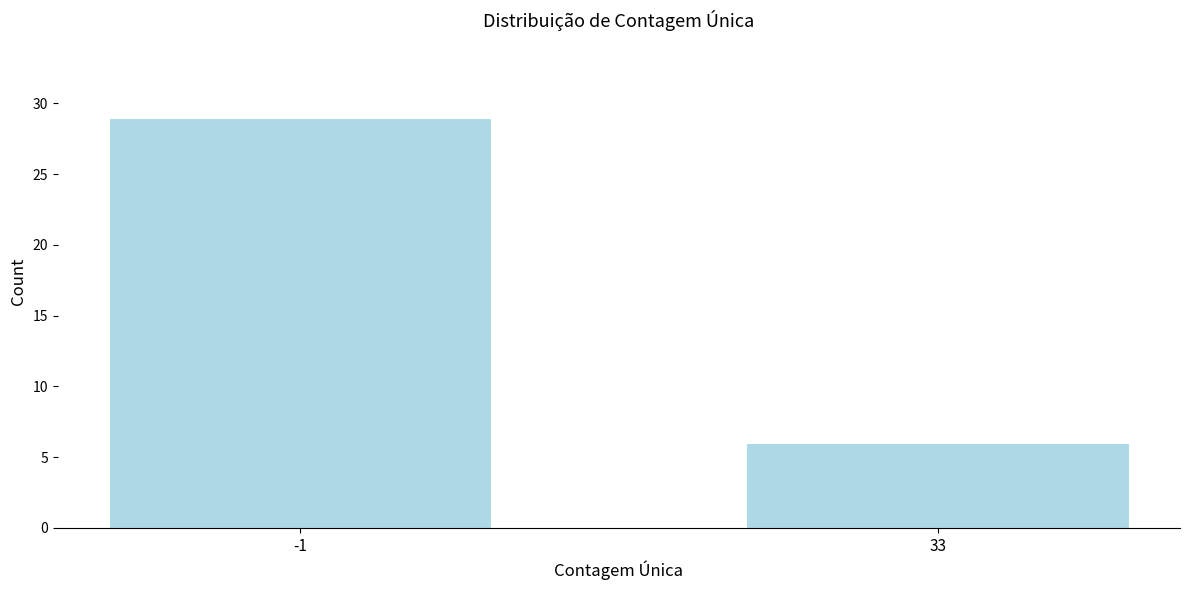

Reading left to right, extract all data points from this chart.

29	6